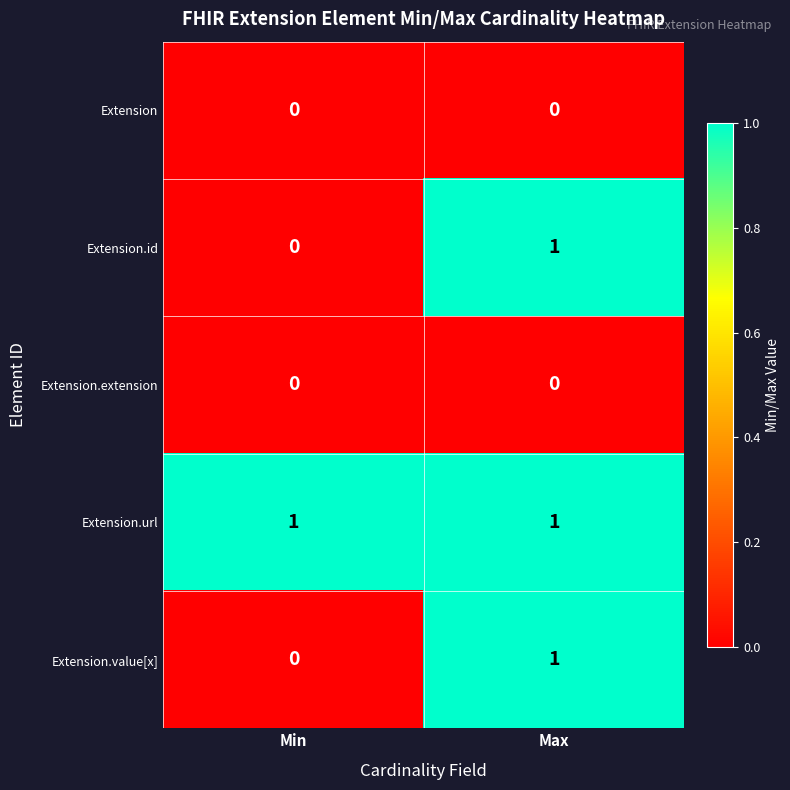

List the labels in order of Extension.id value, smallest first.

Min, Max